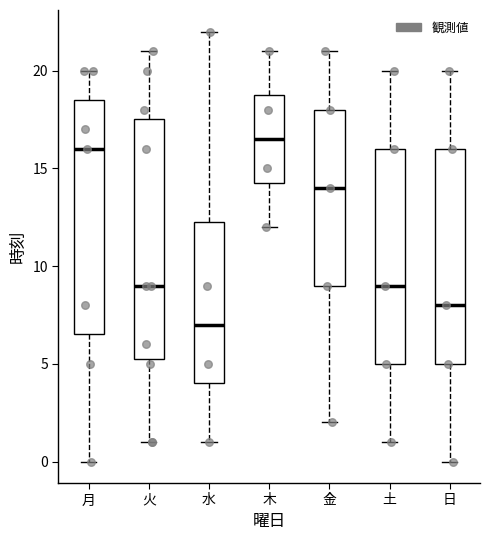

Where is the lower edge of the box for 月 on the y-axis? The values are not printed on the chart, so give them approximately, as read against the axis.

6.5